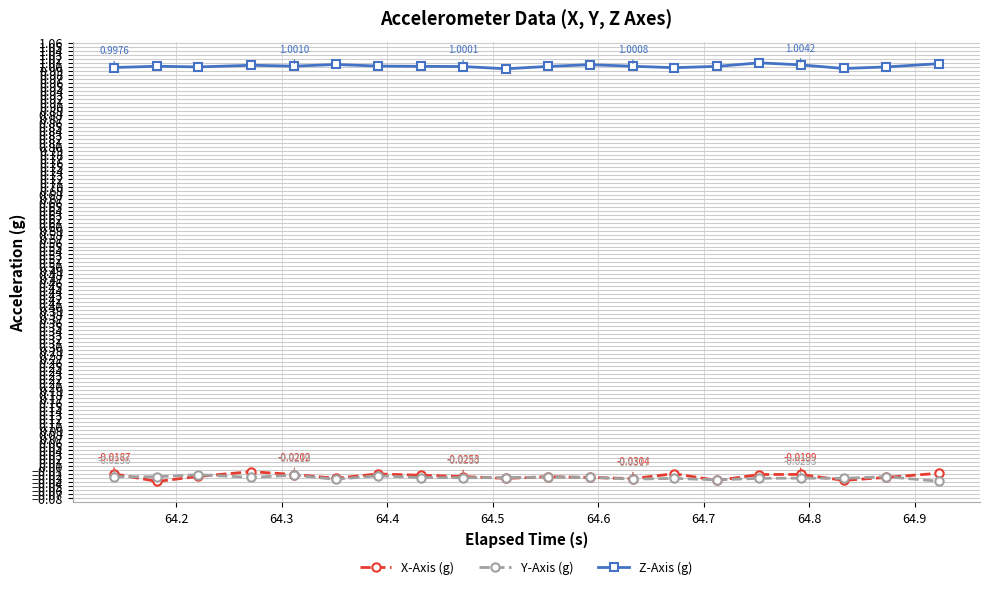

True or false: X-Axis (g) has more than 0 interior local peaks.

True